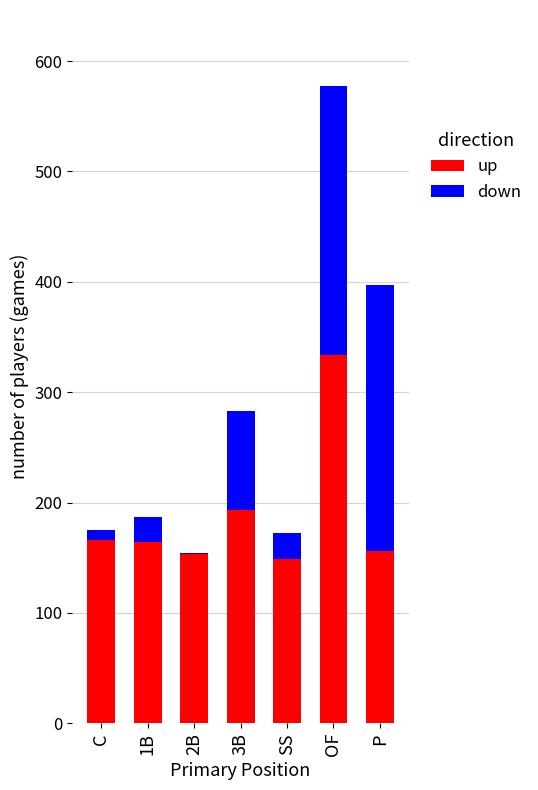

The value of up at C is 166. True or false?

True